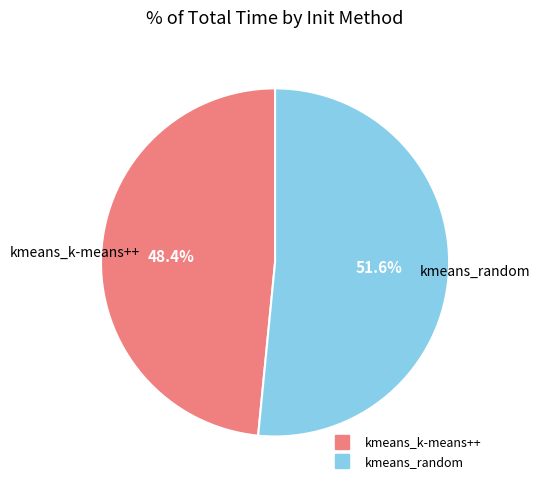

Is there a majority slice in this chart?

Yes